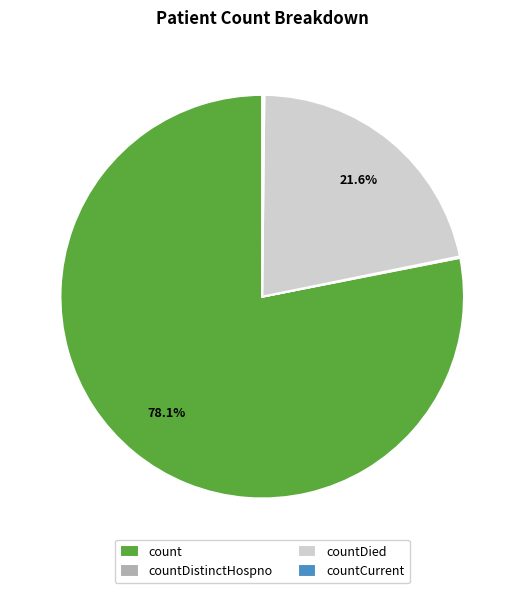

Does any single category account for the majority?

Yes